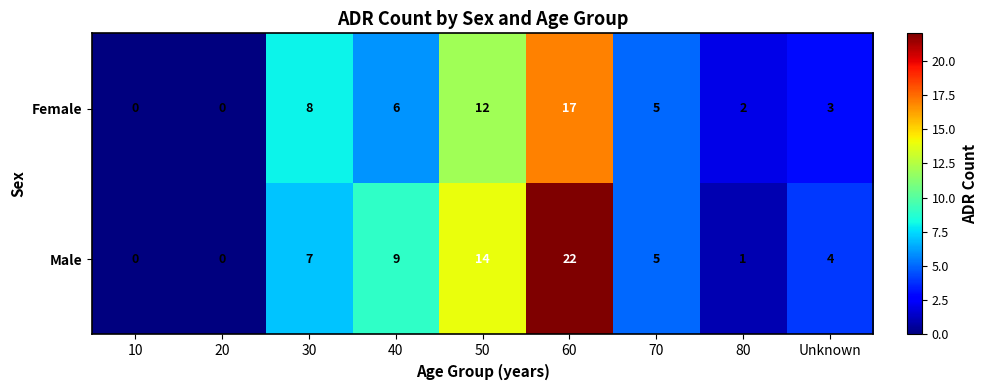

Rank the series at 60 from lowest to highest value.

Female, Male